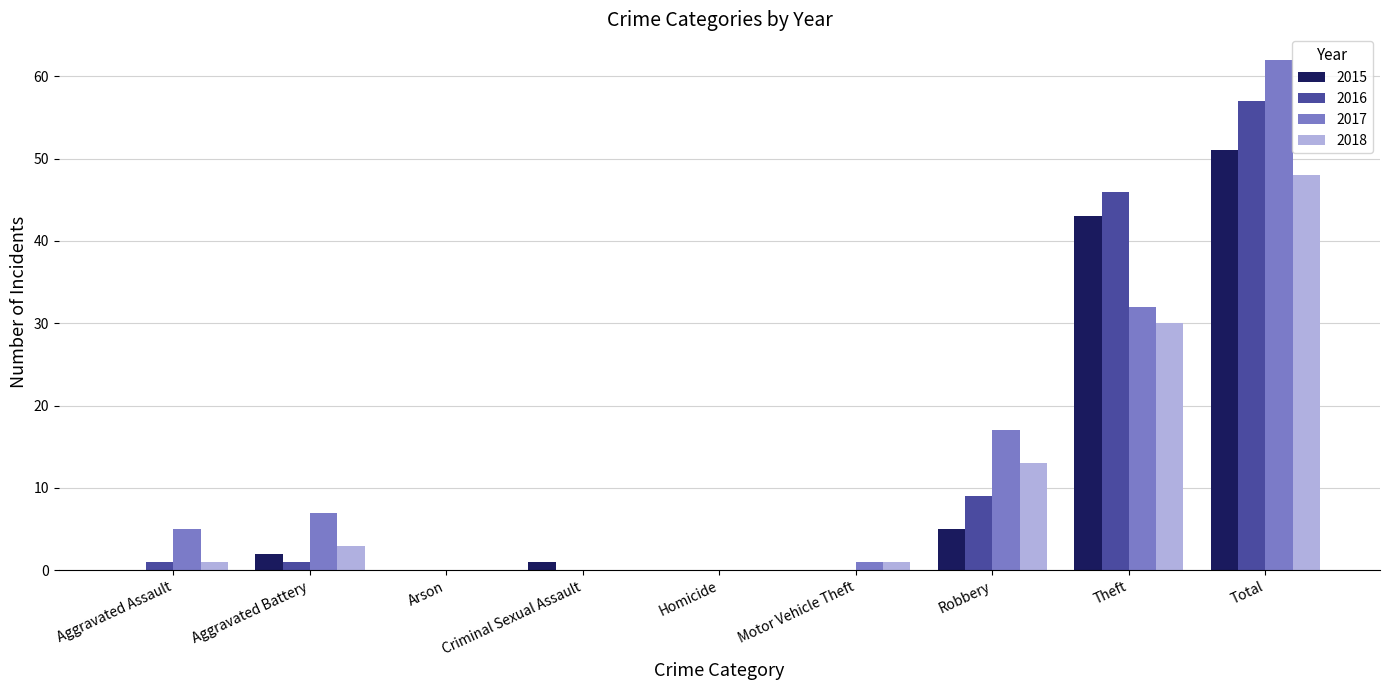

At which label is 2017 closest to 31?

Theft